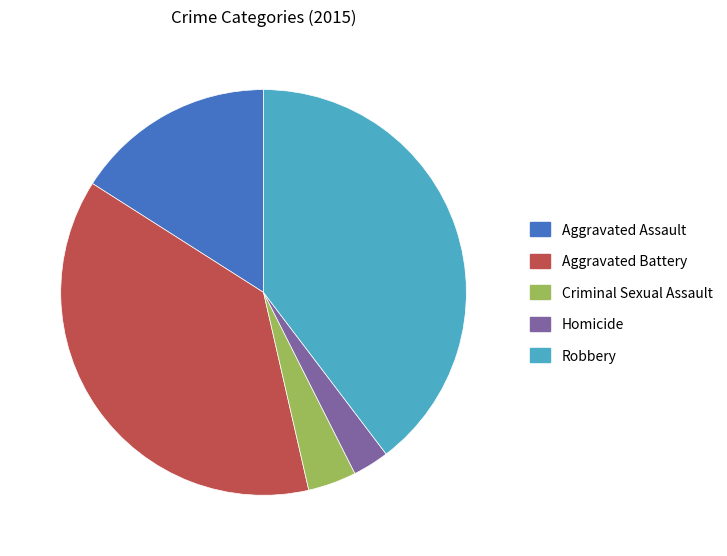

How many slices are in this pie chart?

5